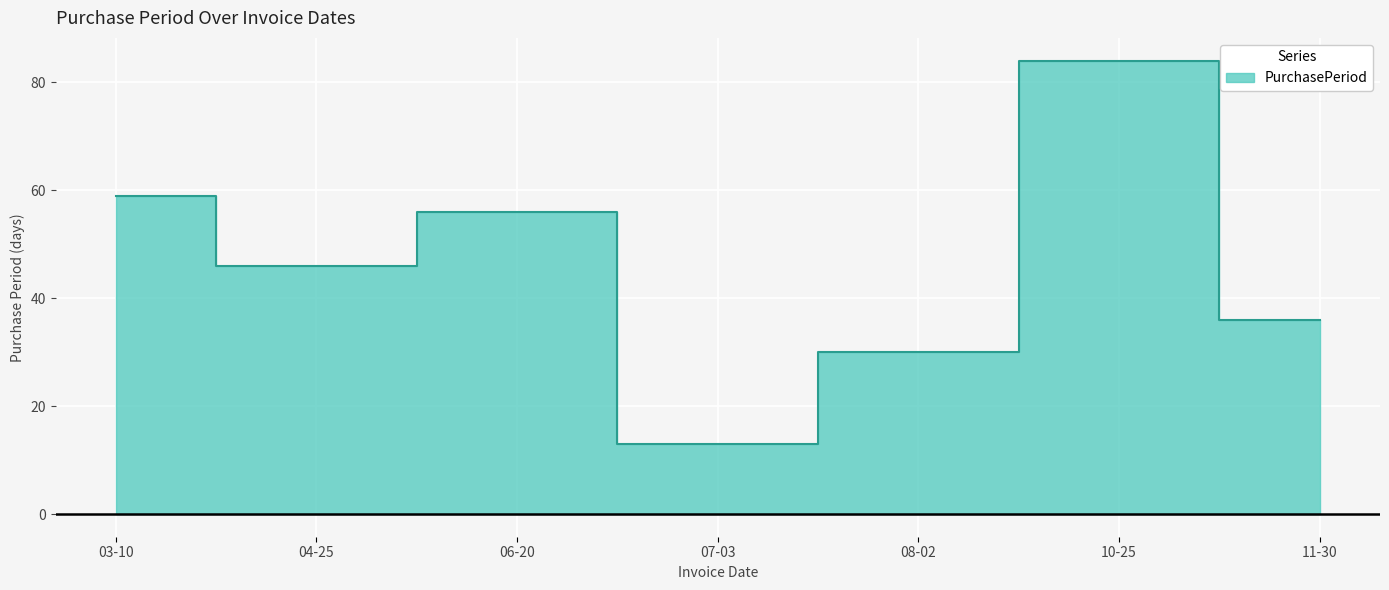

What is the minimum value shown in the chart?

13